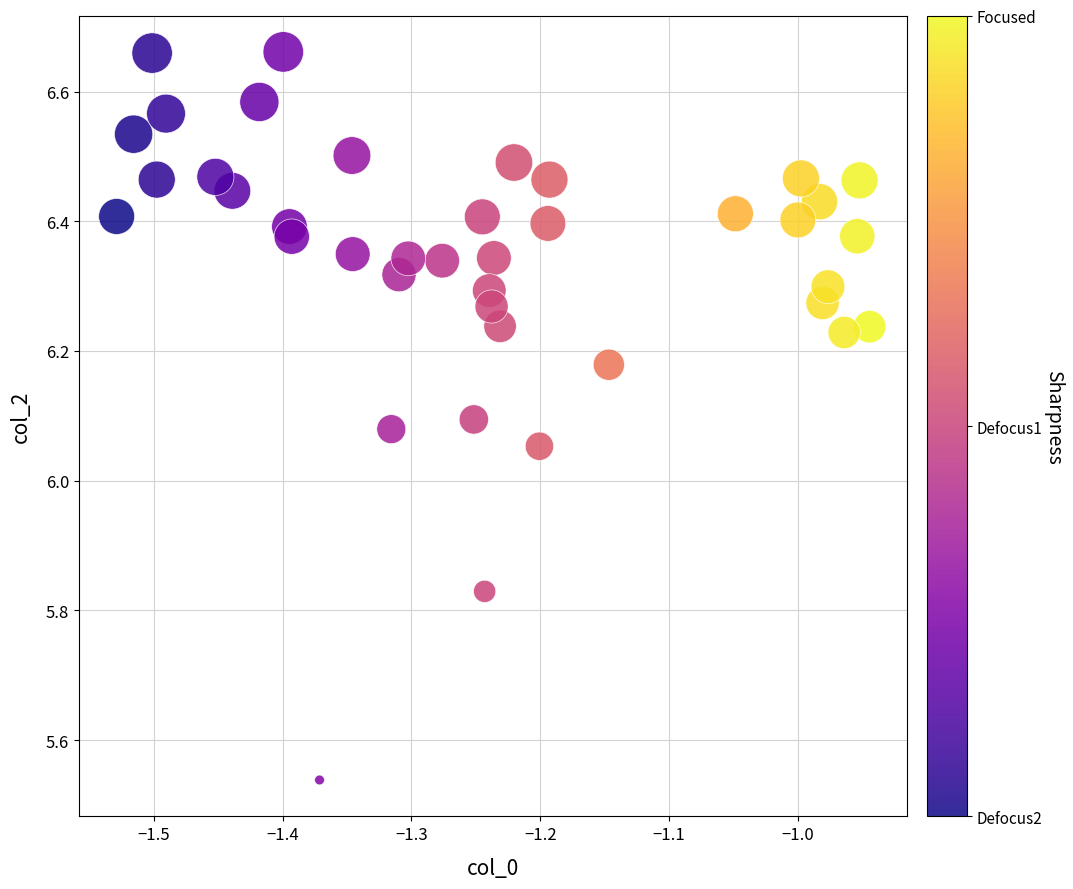

What is the range of Y values (max minus min)?

1.1